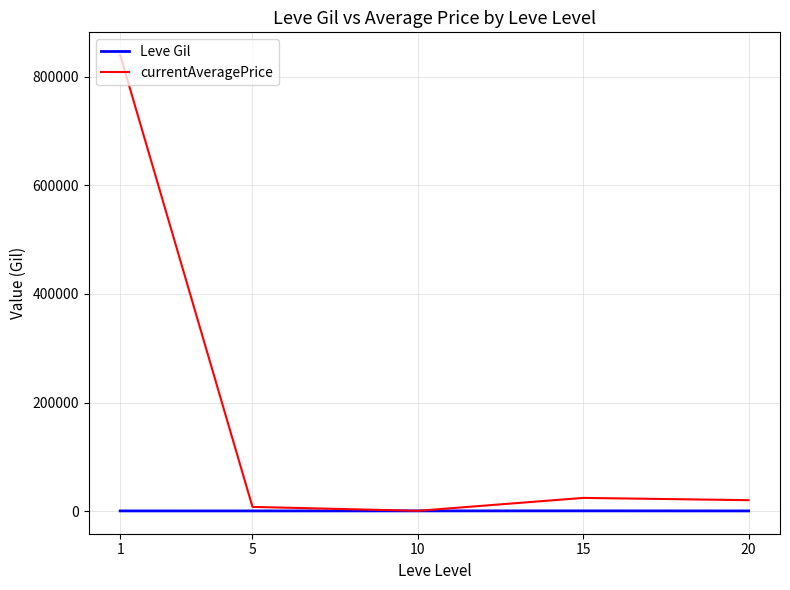

What are all the series names shown in the legend?

Leve Gil, currentAveragePrice